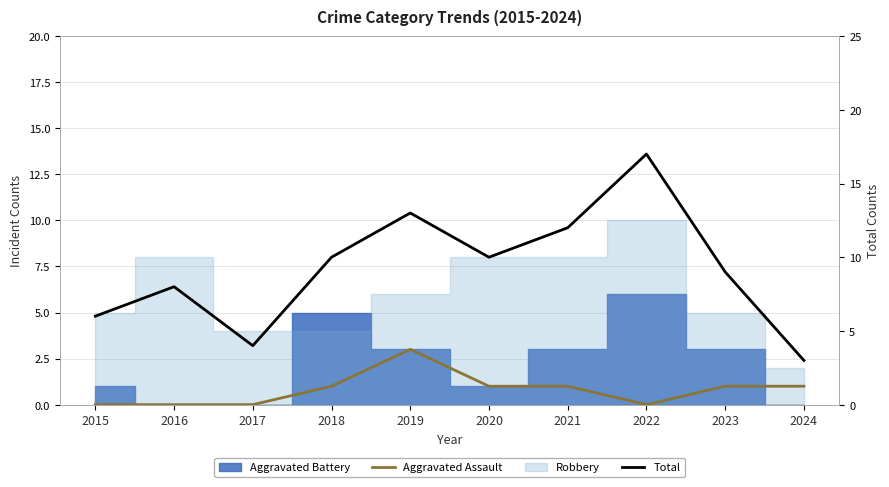

Between 2017 and 2023, which series saw the biggest shift?

Total